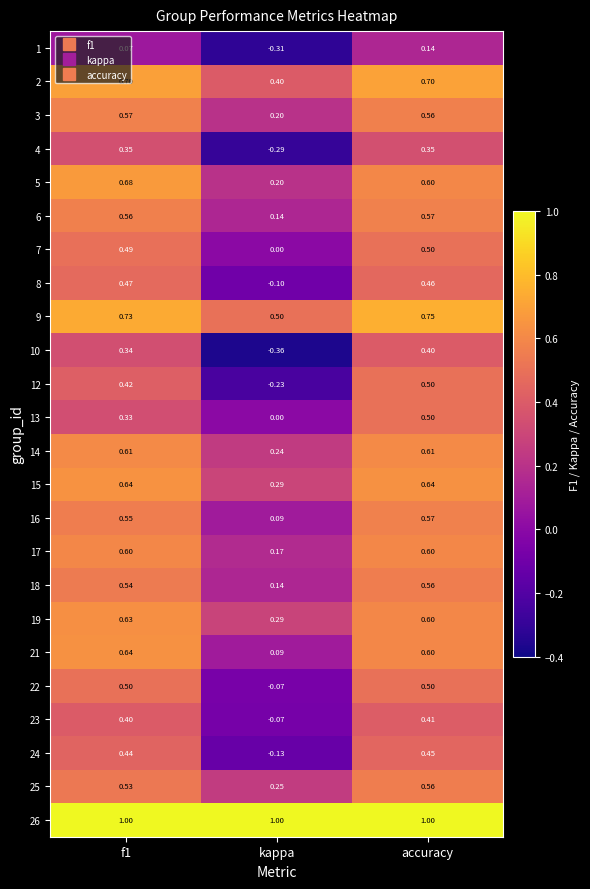

Where is 6 nearest to the value 0?

kappa